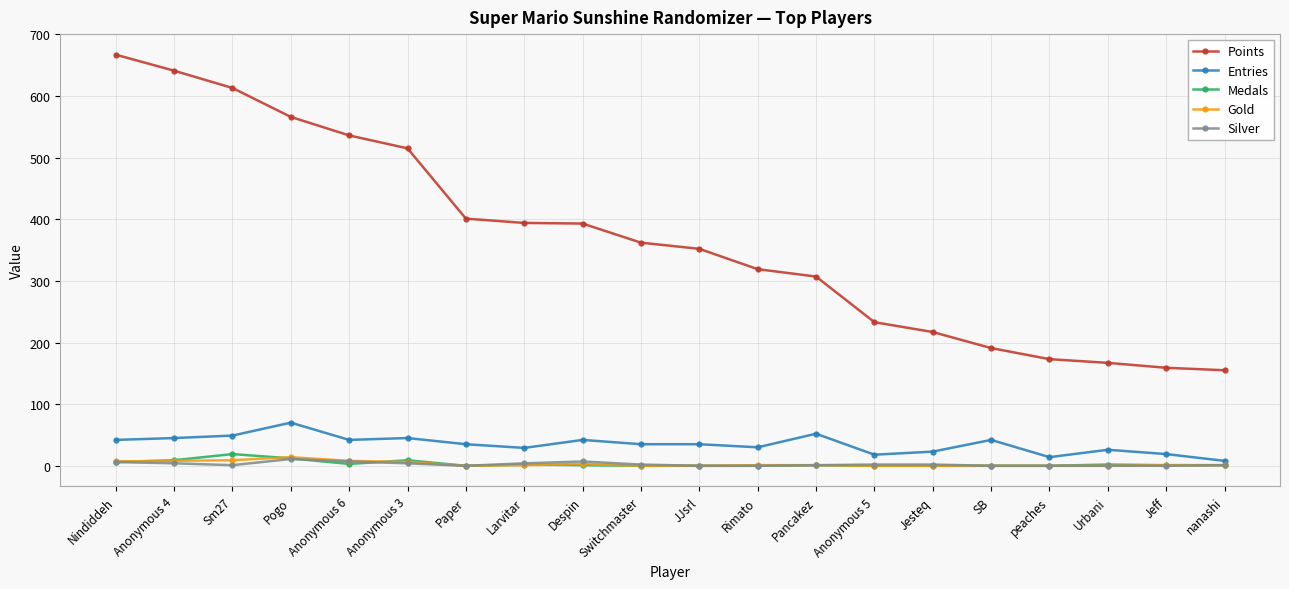

How many values in the Gold series are below 1?

8